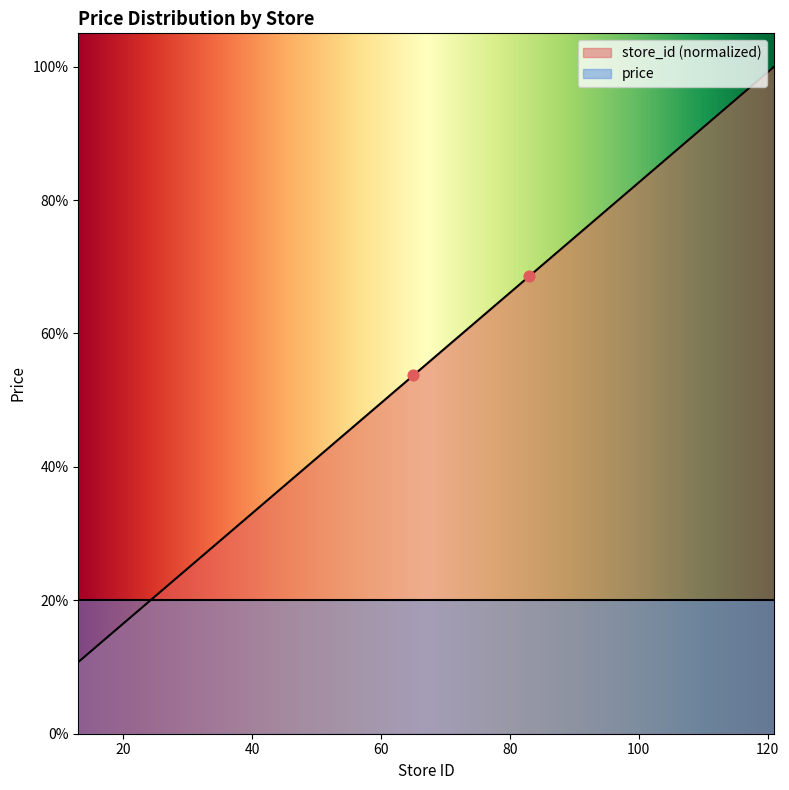

What is the change in value from 55 to 121?

+54.5